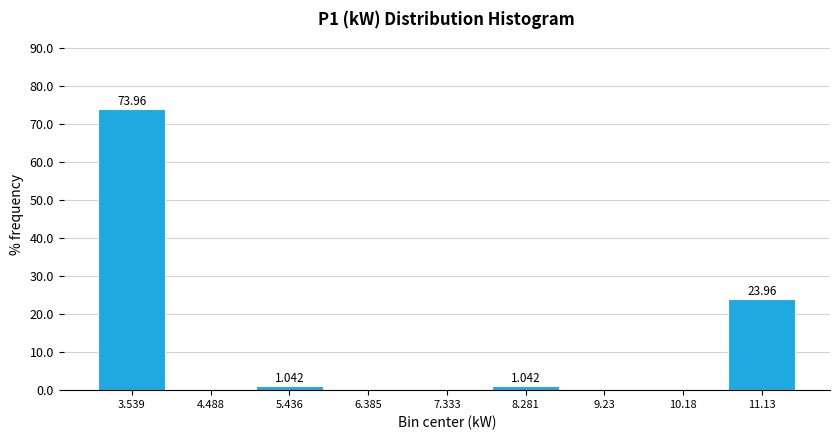

Over which range of the x-axis is the bar tallest?

3.1 to 4.0